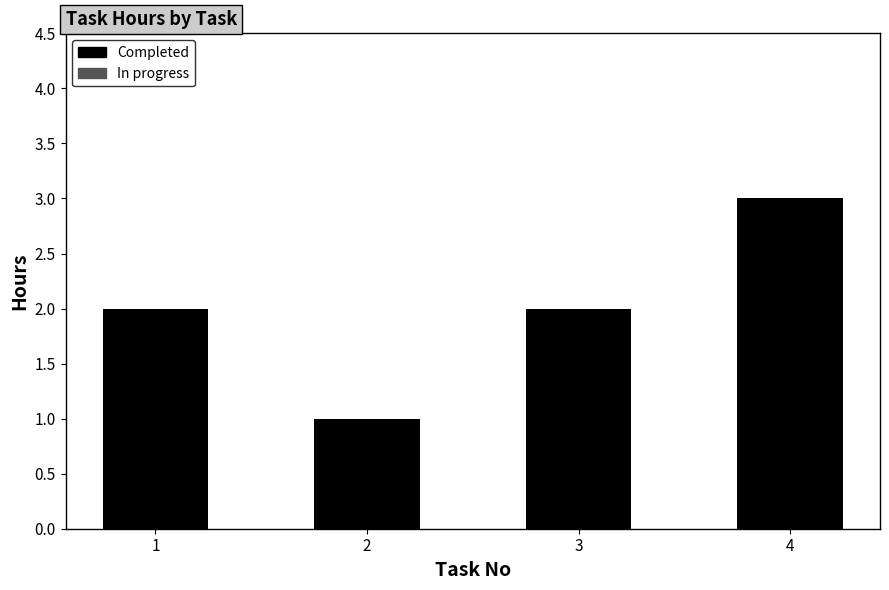

Approximately how many times larger is the value at 1 compared to 4?

0.7